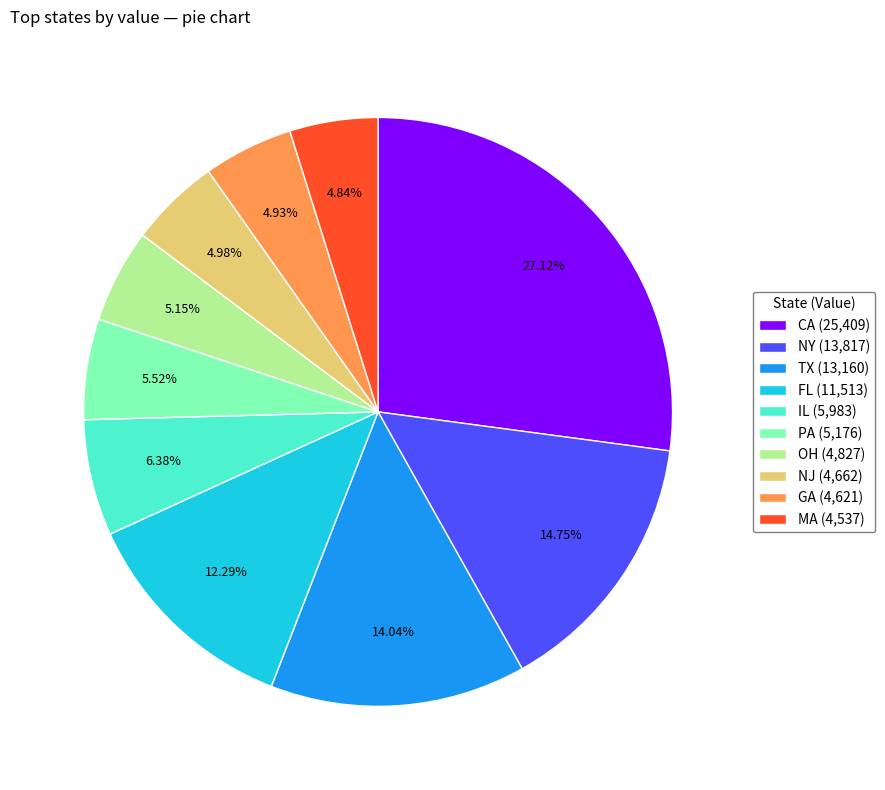

To the nearest percent, what portion does PA represent?

6%